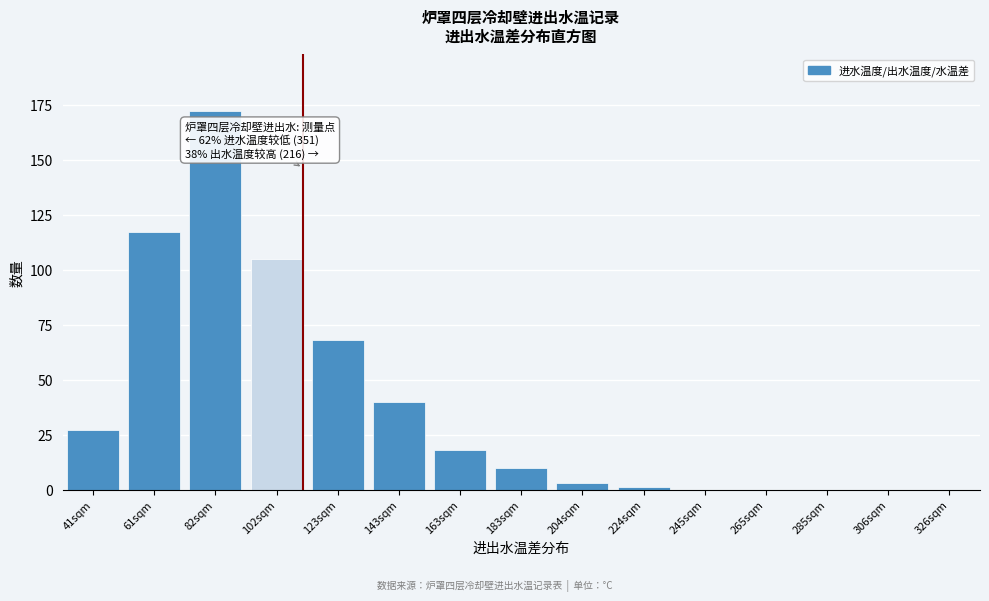

Reading right to left, list all the values displayed in this chart.

326sqm=0	306sqm=0	285sqm=0	265sqm=0	245sqm=0	224sqm=1	204sqm=3	183sqm=10	163sqm=18	143sqm=40	123sqm=68	102sqm=105	82sqm=172	61sqm=117	41sqm=27